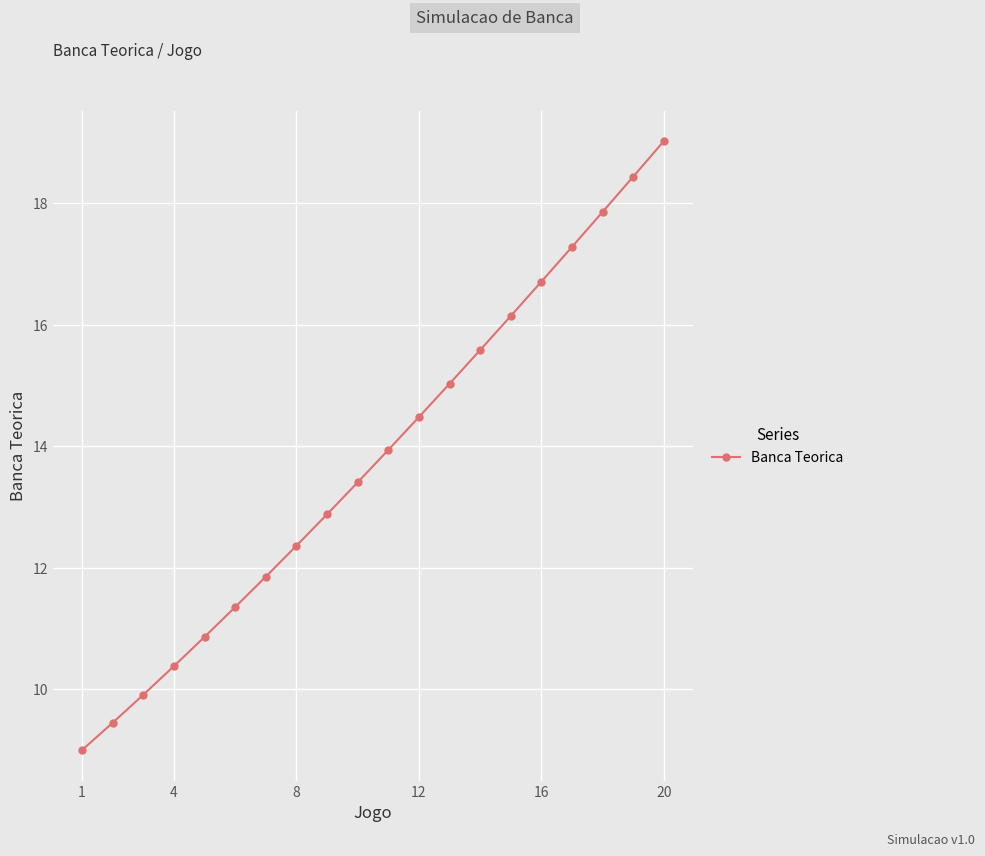

How many values are below 13?

9